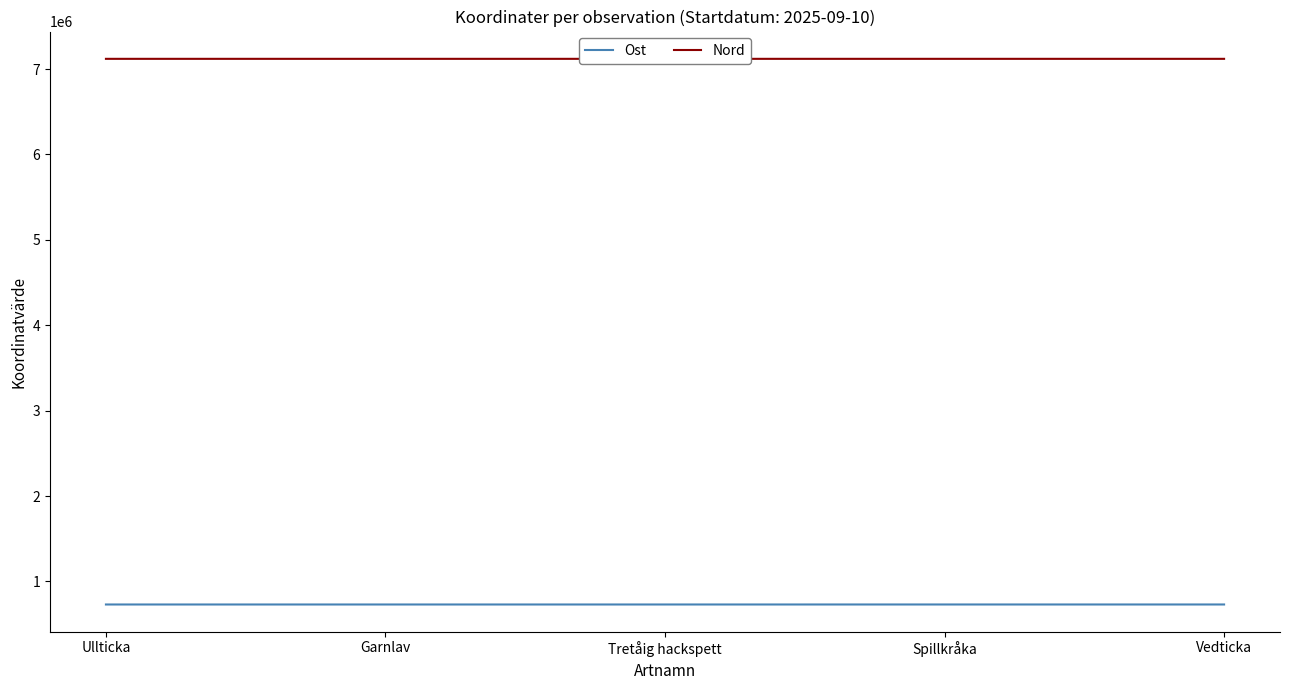

At Tretåig hackspett, list the series in order from smallest to largest.

Ost, Nord